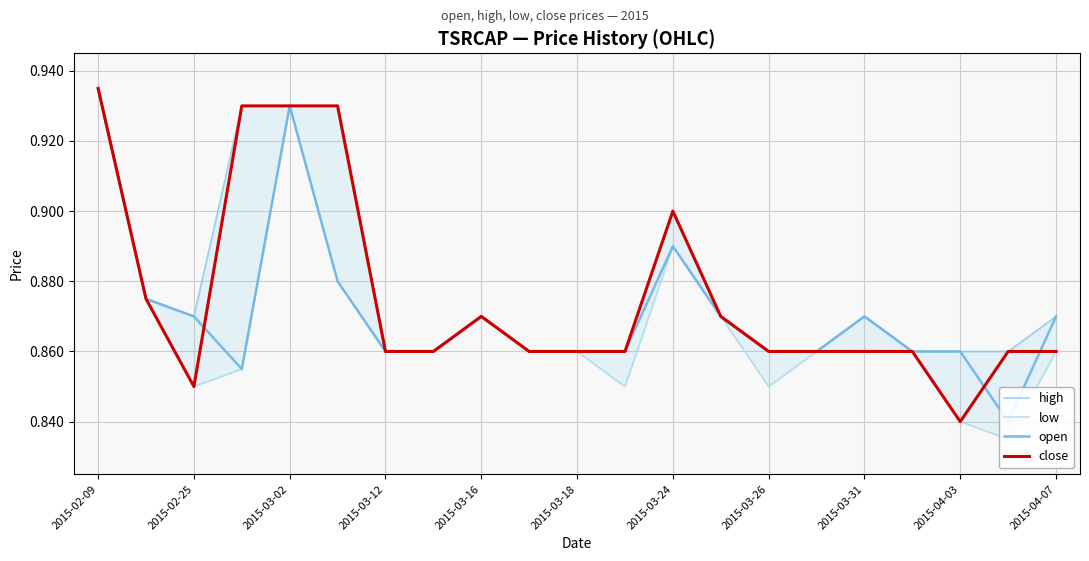

Rank the series at 2015-03-26 from lowest to highest value.

low, high, open, close